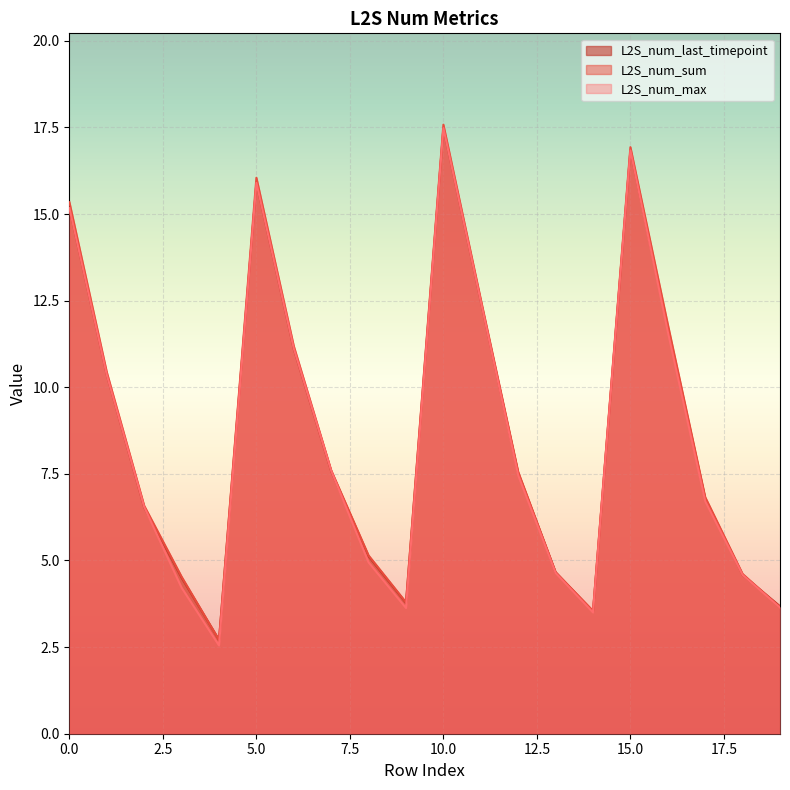

What are all the series names shown in the legend?

L2S_num_last_timepoint, L2S_num_sum, L2S_num_max